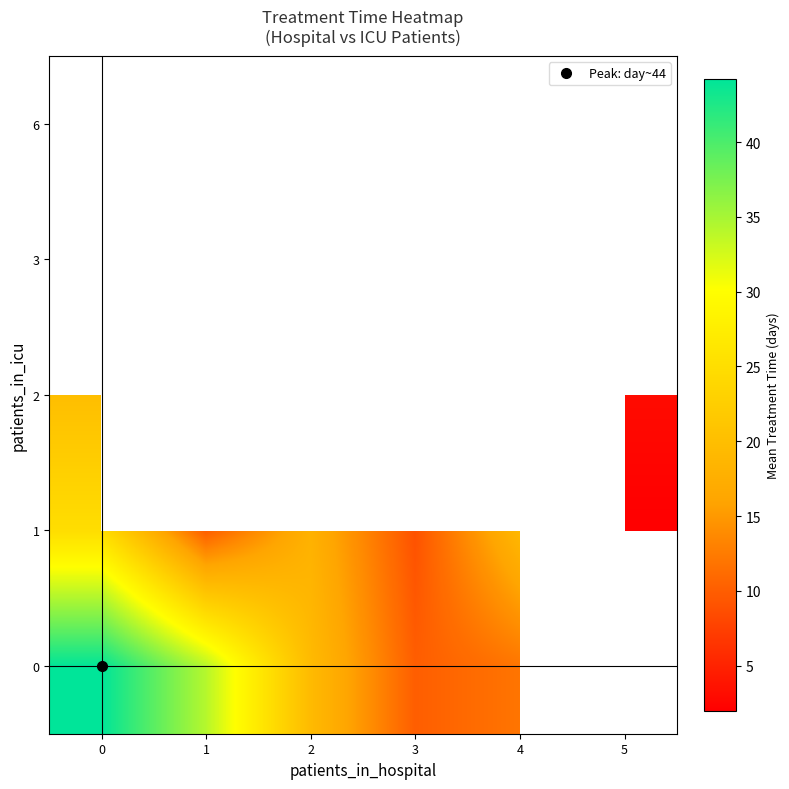

How many values in the 0 series exceed 34?

2